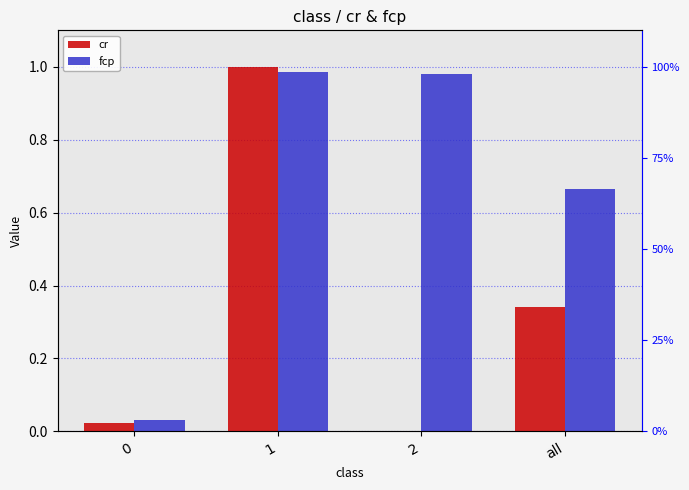

Does the chart contain stacked bars?

No